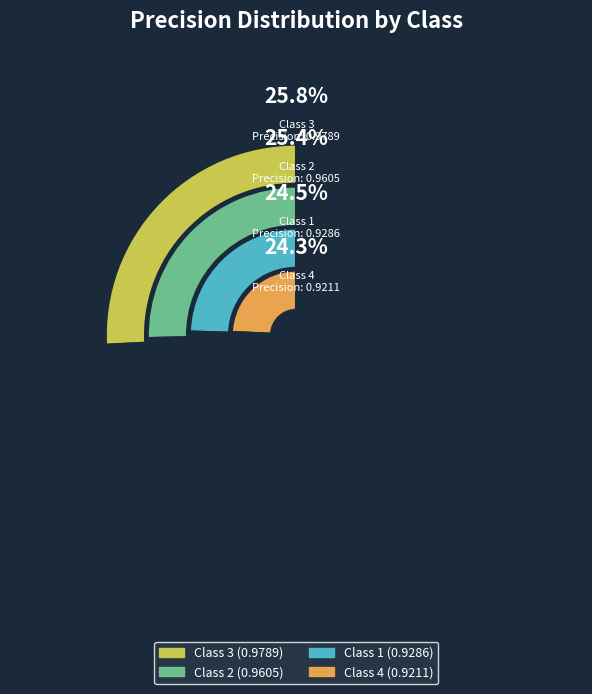

Count the number of slices in the pie.

4